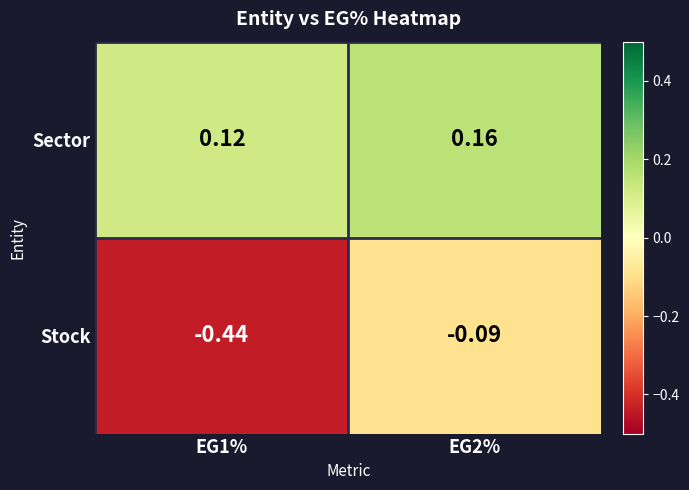

Which series changed the most between EG1% and EG2%?

Stock